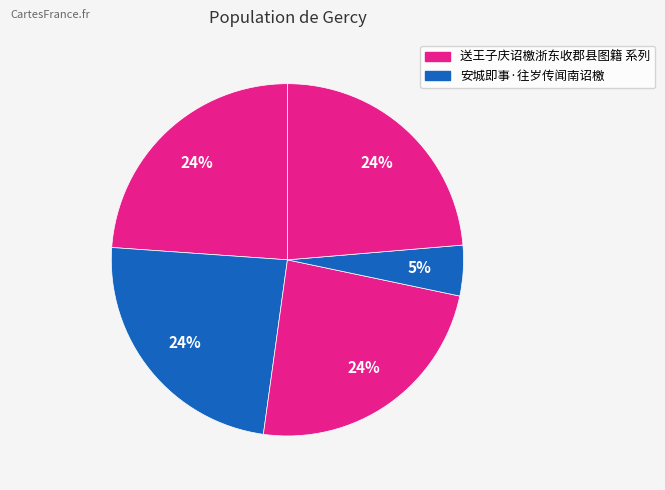

To the nearest percent, what is the average slice percentage?

20%